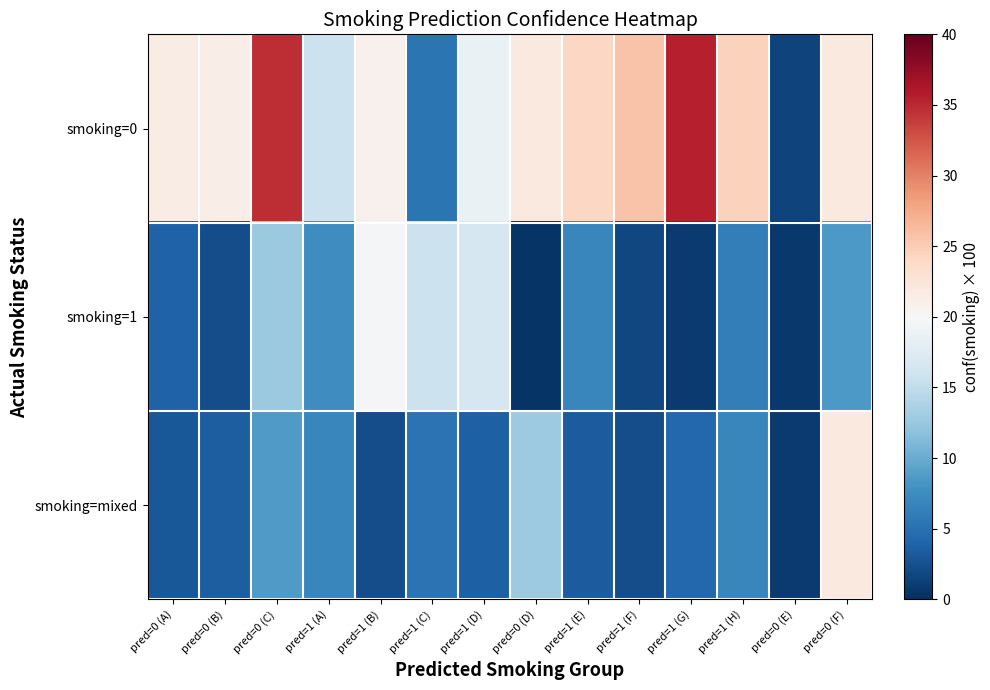

Reading left to right, what are all the values shown in this chart?

smoking=0: pred=0 (A)=21.4	pred=0 (B)=21.3	pred=0 (C)=34.8	pred=1 (A)=15.7	pred=1 (B)=20.9	pred=1 (C)=5.4	pred=1 (D)=18.6	pred=0 (D)=22.0	pred=1 (E)=24.1	pred=1 (F)=25.7	pred=1 (G)=35.5	pred=1 (H)=24.6	pred=0 (E)=1.4	pred=0 (F)=22.0
smoking=1: pred=0 (A)=3.9	pred=0 (B)=2.3	pred=0 (C)=12.6	pred=1 (A)=7.5	pred=1 (B)=19.8	pred=1 (C)=15.7	pred=1 (D)=16.7	pred=0 (D)=0.4	pred=1 (E)=6.9	pred=1 (F)=1.8	pred=1 (G)=0.9	pred=1 (H)=6.1	pred=0 (E)=0.7	pred=0 (F)=8.5
smoking=mixed: pred=0 (A)=3.0	pred=0 (B)=3.5	pred=0 (C)=8.7	pred=1 (A)=6.9	pred=1 (B)=2.3	pred=1 (C)=5.3	pred=1 (D)=3.6	pred=0 (D)=12.7	pred=1 (E)=3.4	pred=1 (F)=2.3	pred=1 (G)=4.3	pred=1 (H)=6.9	pred=0 (E)=0.9	pred=0 (F)=22.0